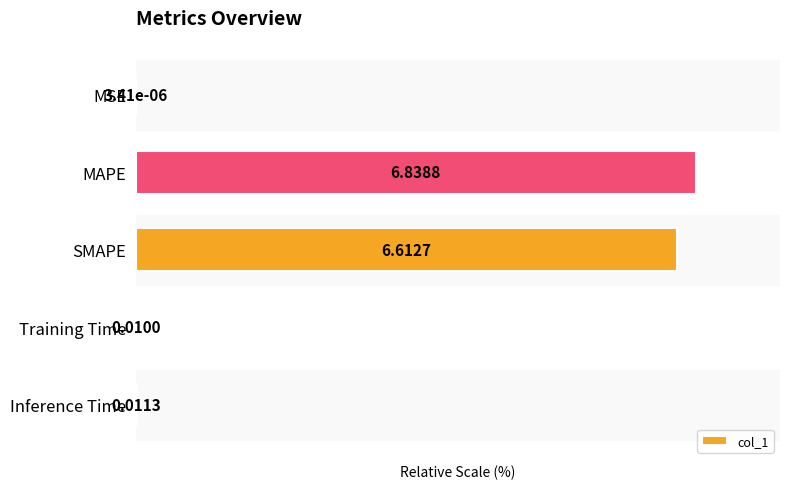

Where is the data nearest to the value 50?

SMAPE